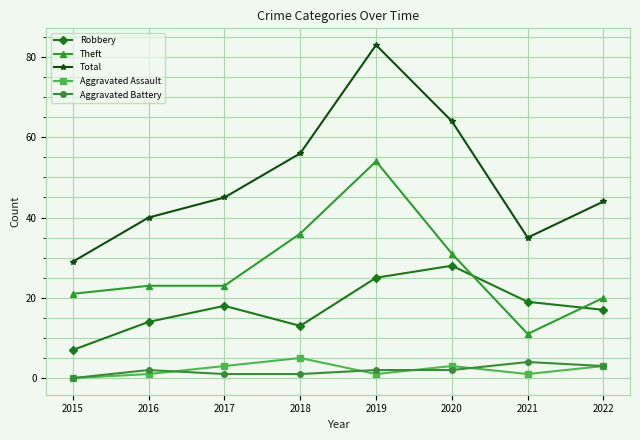

Does the chart have visible grid lines?

Yes